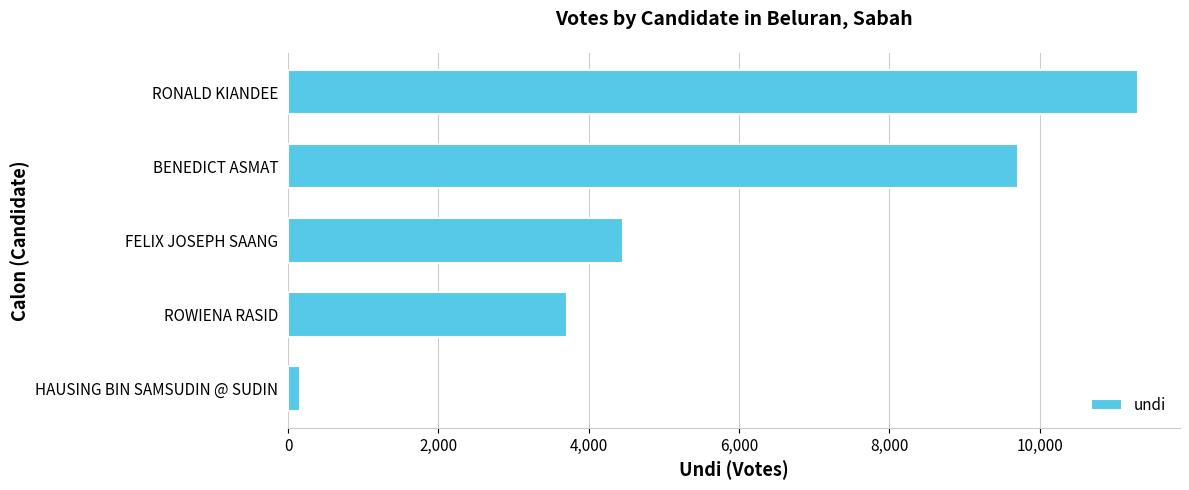

Rank the categories by value from lowest to highest.

HAUSING BIN SAMSUDIN @ SUDIN, ROWIENA RASID, FELIX JOSEPH SAANG, BENEDICT ASMAT, RONALD KIANDEE